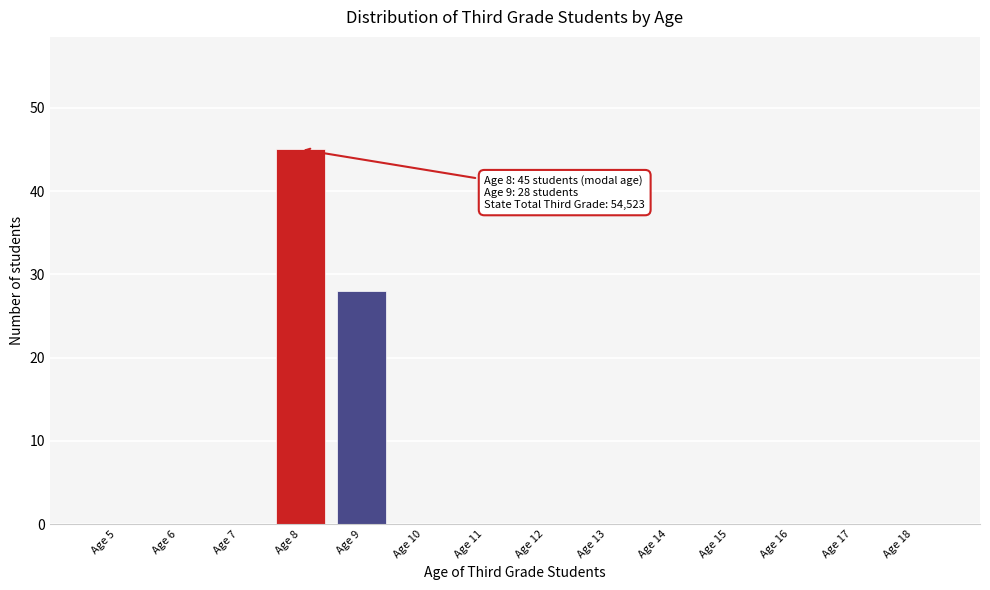

Reading right to left, transcribe all the data shown in this chart.

Age 18=0	Age 17=0	Age 16=0	Age 15=0	Age 14=0	Age 13=0	Age 12=0	Age 11=0	Age 10=0	Age 9=28	Age 8=45	Age 7=0	Age 6=0	Age 5=0